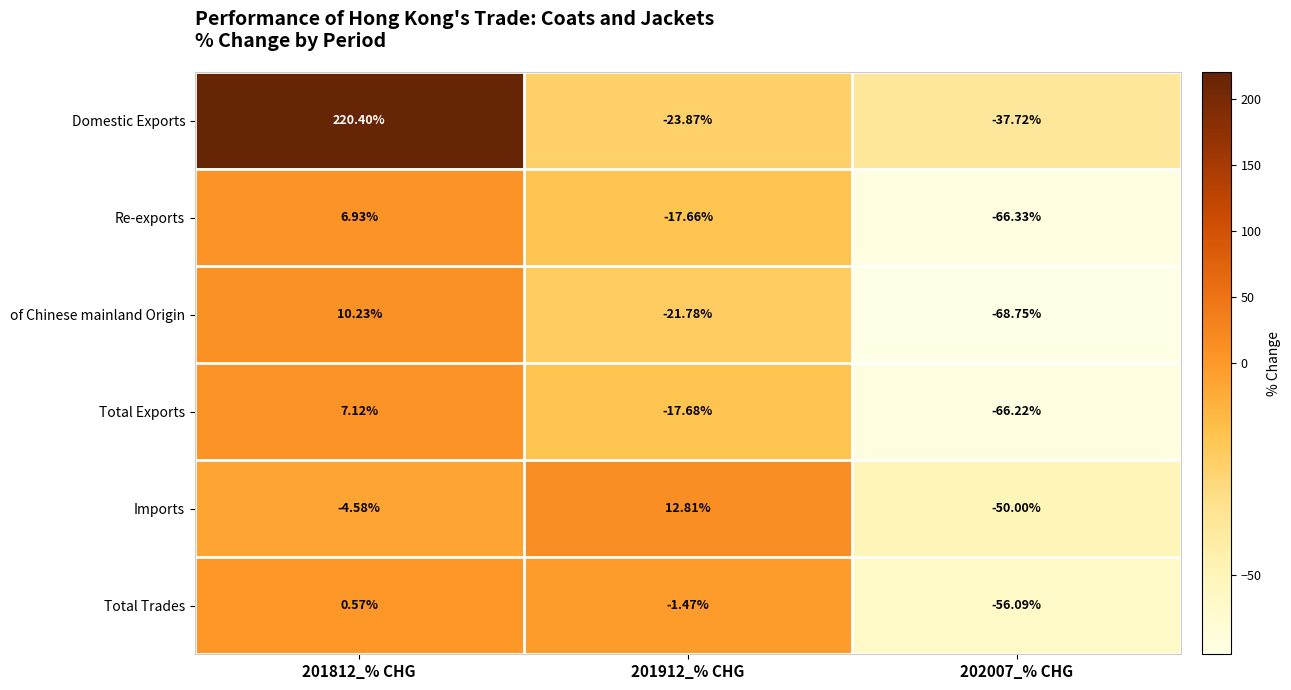

Rank the series at 202007_% CHG from lowest to highest value.

of Chinese mainland Origin, Re-exports, Total Exports, Total Trades, Imports, Domestic Exports